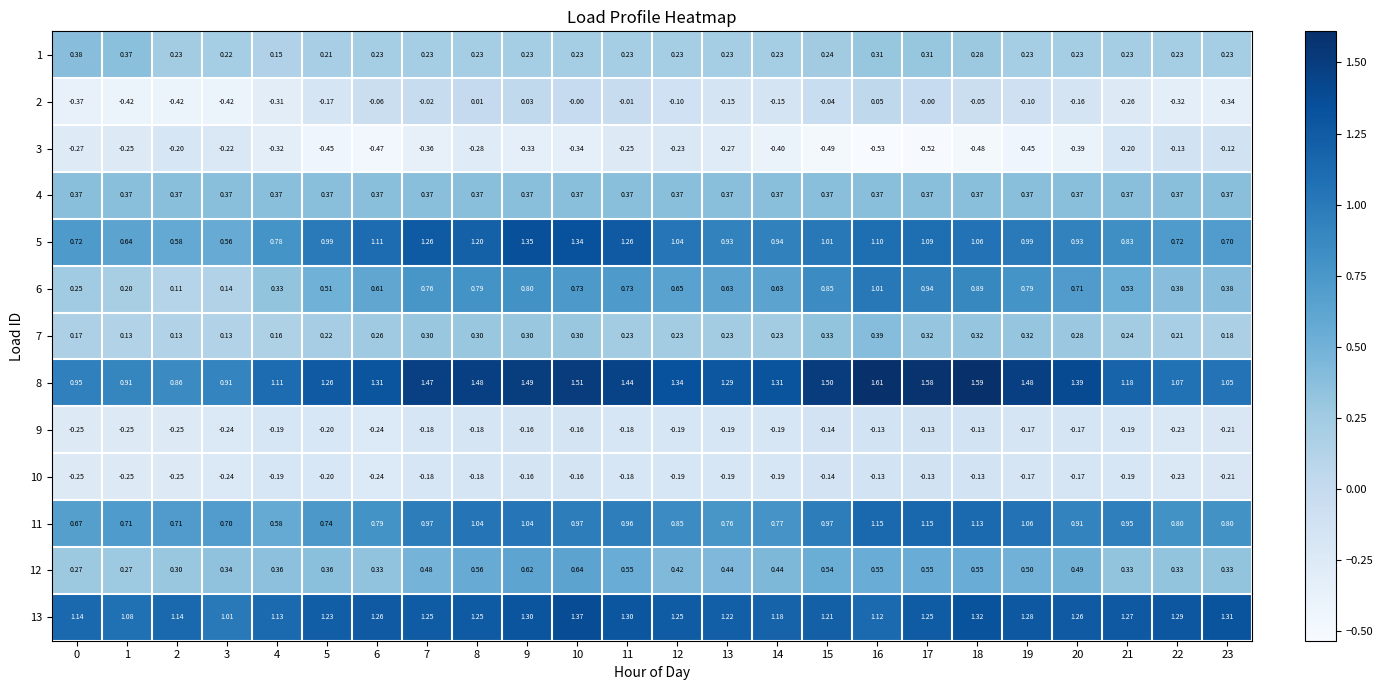

Is the value of 12 at 4 greater than the value of 1 at 7?

Yes